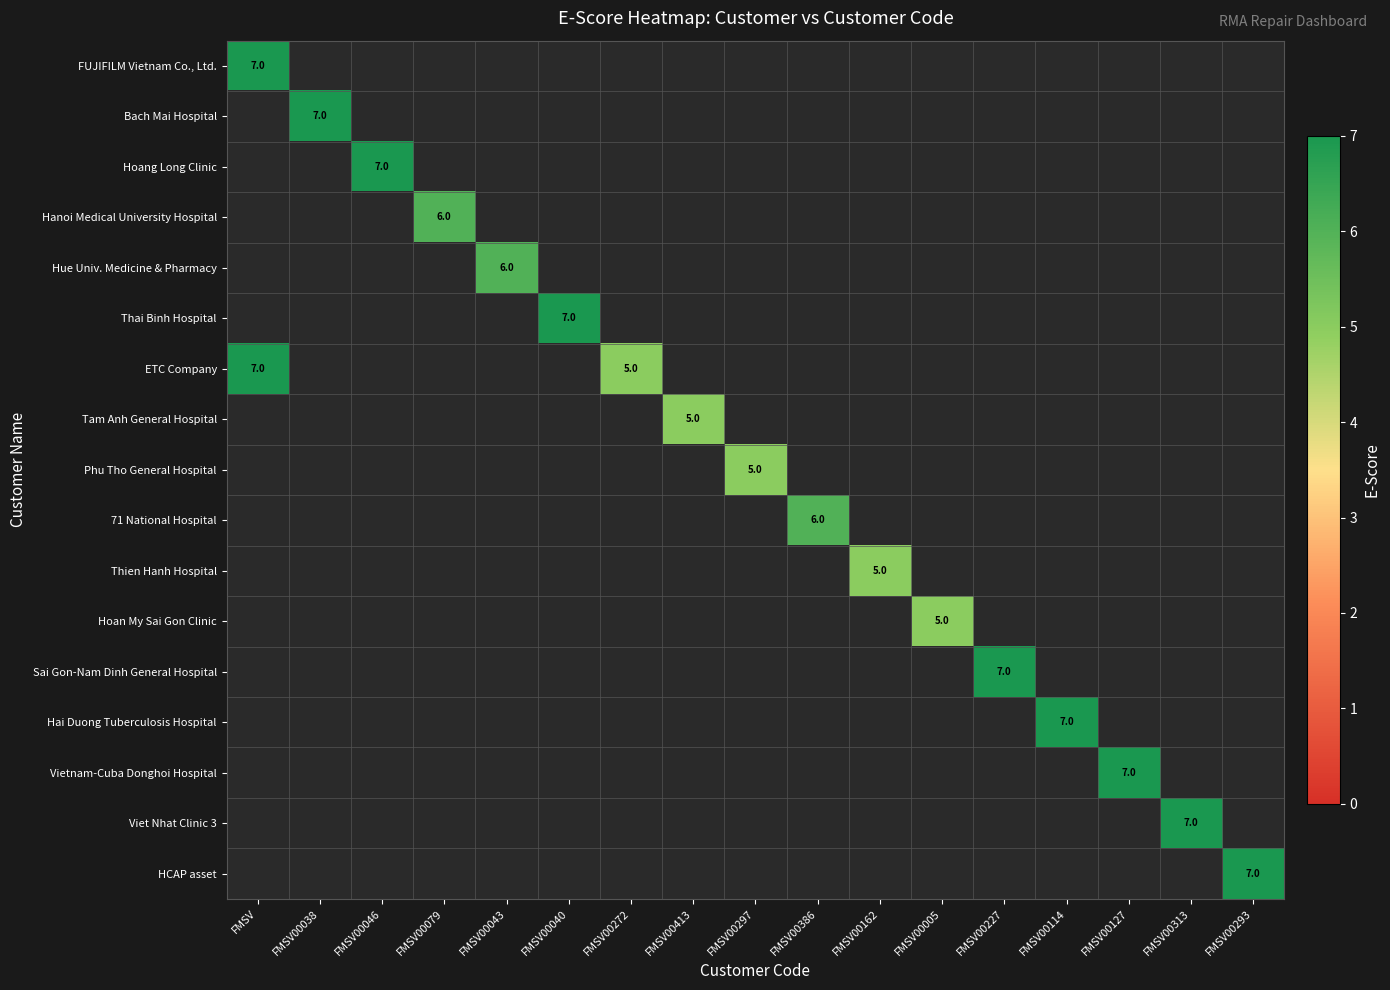

At how many categories does at least one series exceed 6?

9